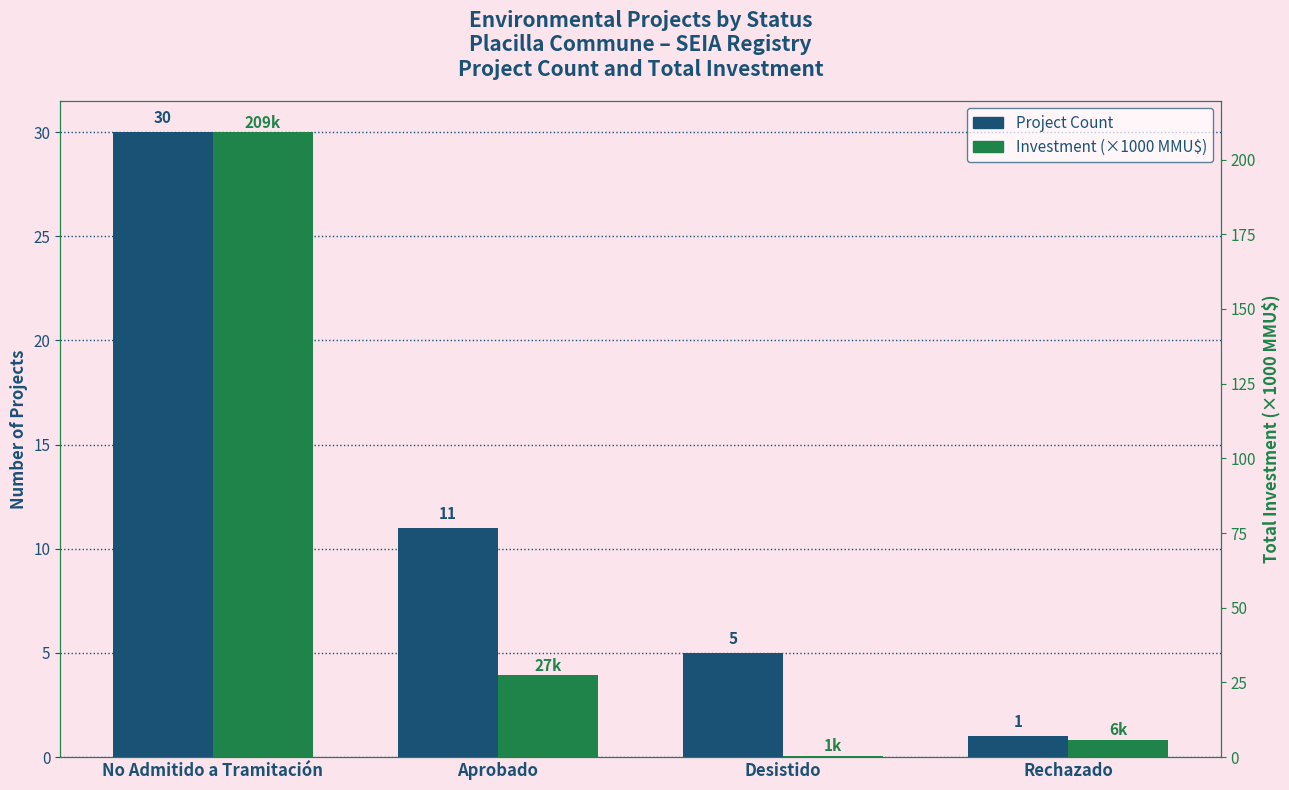

The Investment (×1000 MMU$) series shows 27.4 at Aprobado. True or false?

True